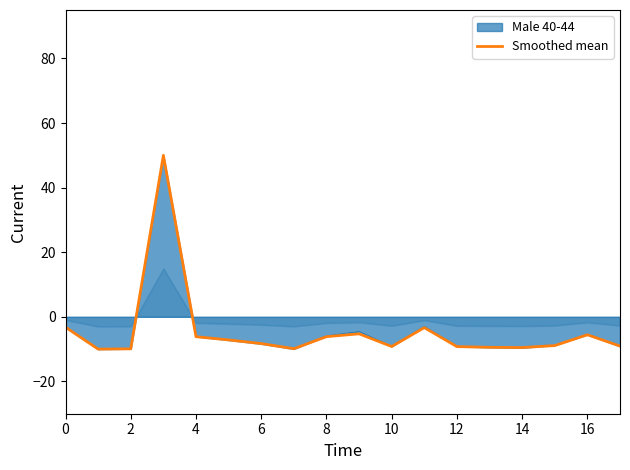

How many positive values are there?

1